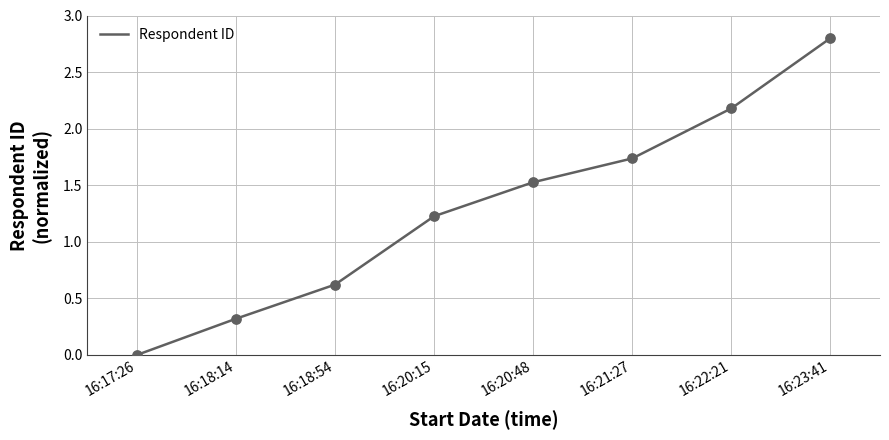

Between 16:23:41 and 16:18:14, which is larger?

16:23:41